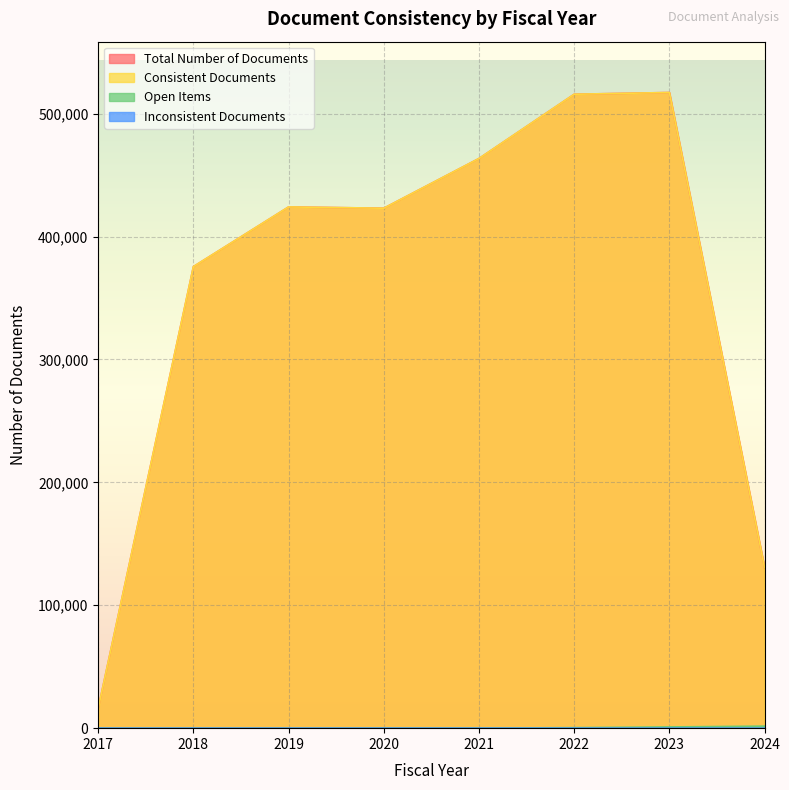

How many series are shown in this chart?

4